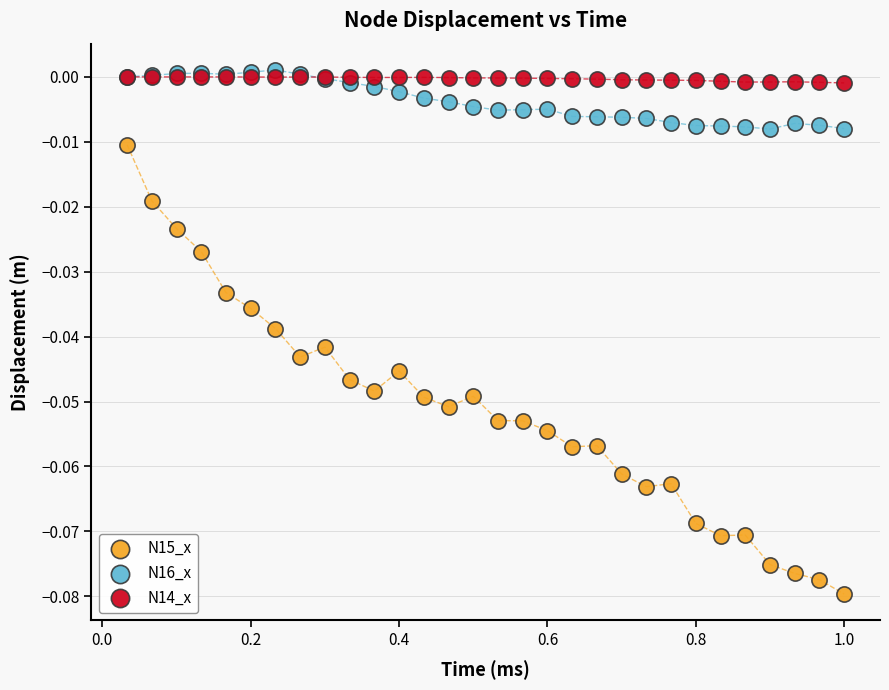

Which series contains the lowest Y value?

N15_x